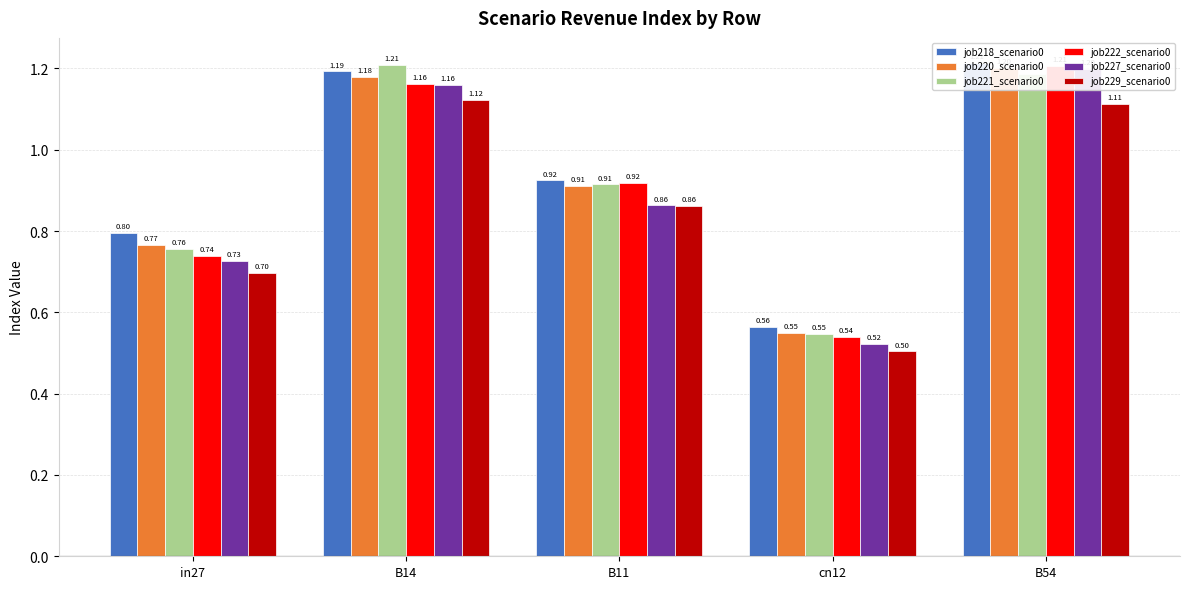

What is the smallest value displayed?

0.5